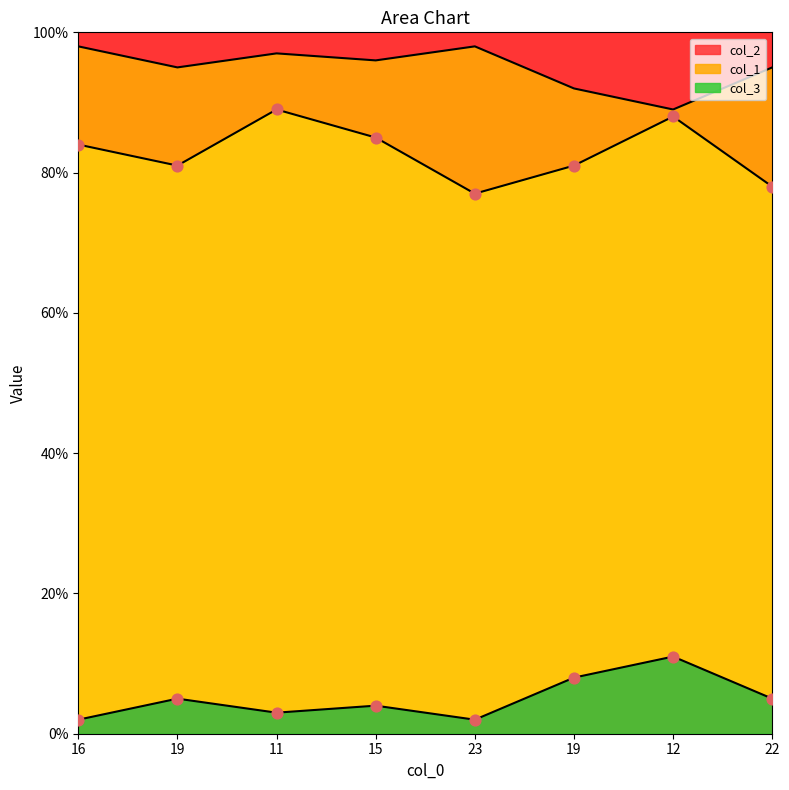

At how many categories does at least one series exceed 4?

8